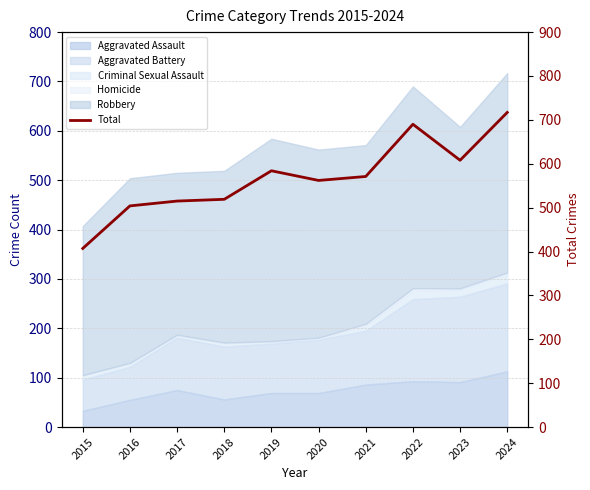

Reading left to right, list all the values displayed in this chart.

2015=407	2016=504	2017=515	2018=519	2019=584	2020=562	2021=571	2022=690	2023=608	2024=717